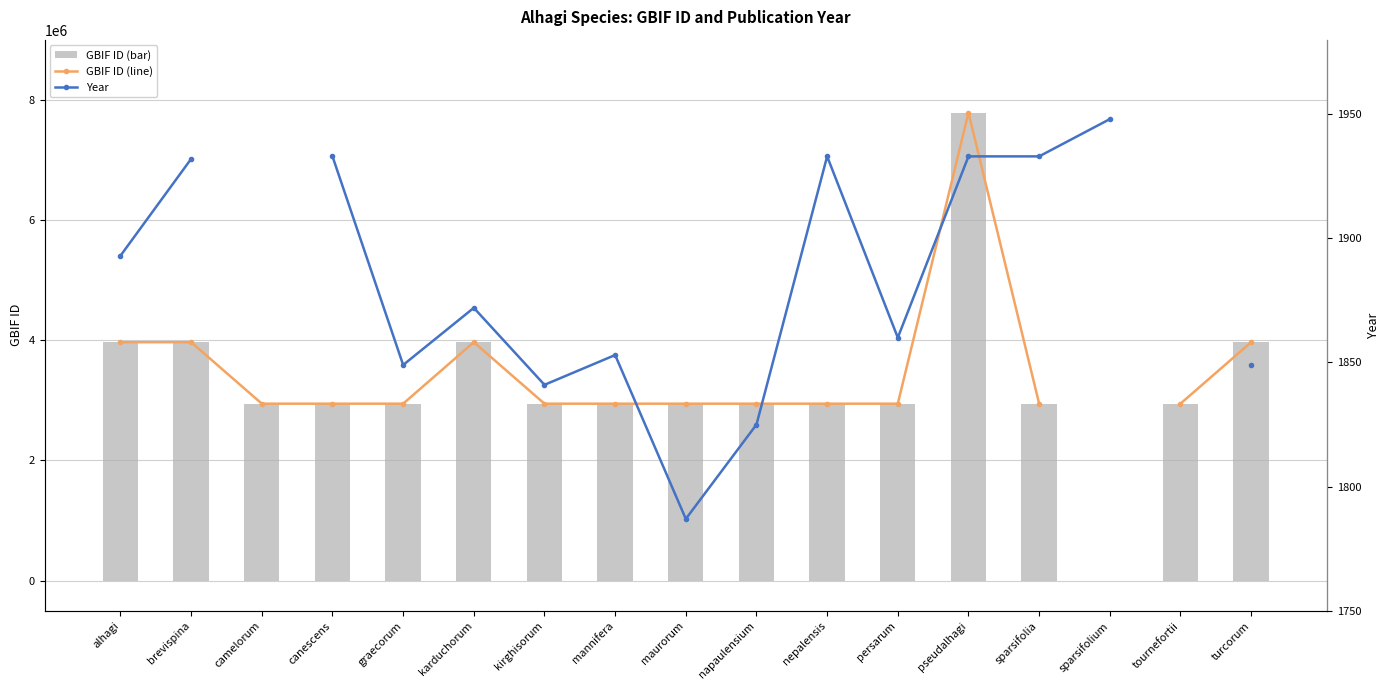

What is the label of the 4th bar from the left?

canescens